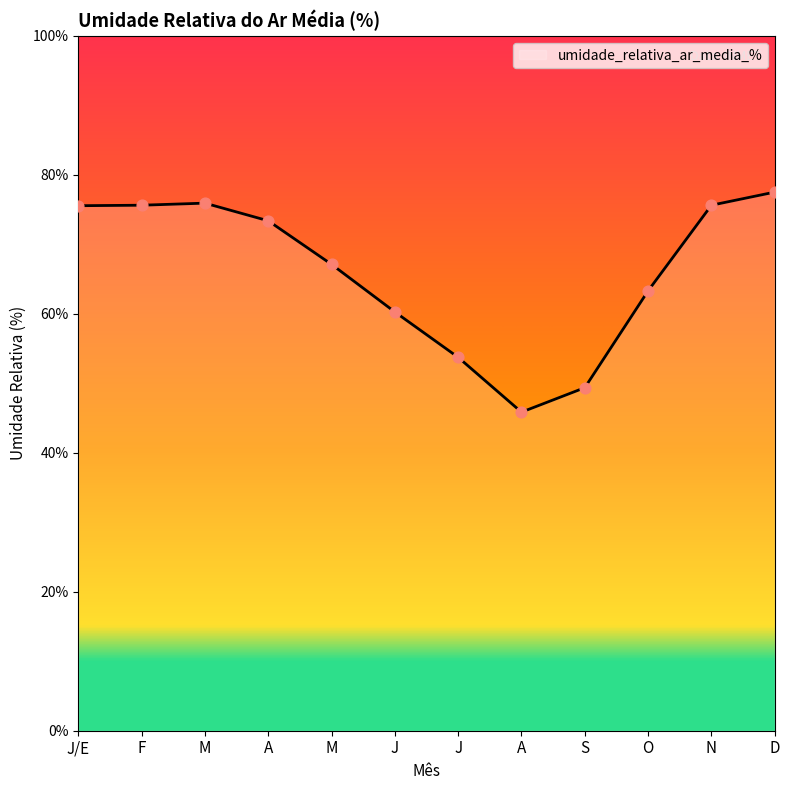

What is the change in value from M to O?

-12.6